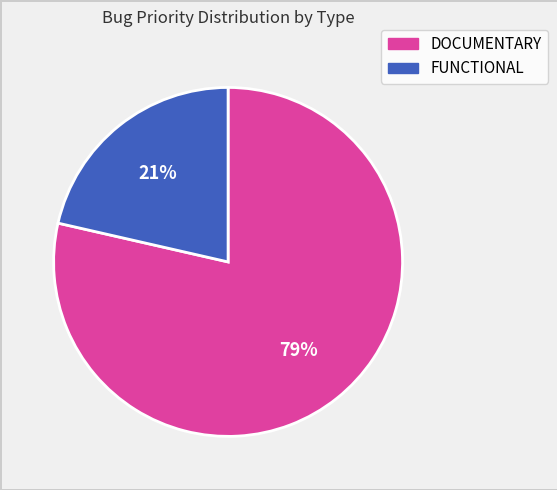

Is it true that DOCUMENTARY is 79% of the pie?

True